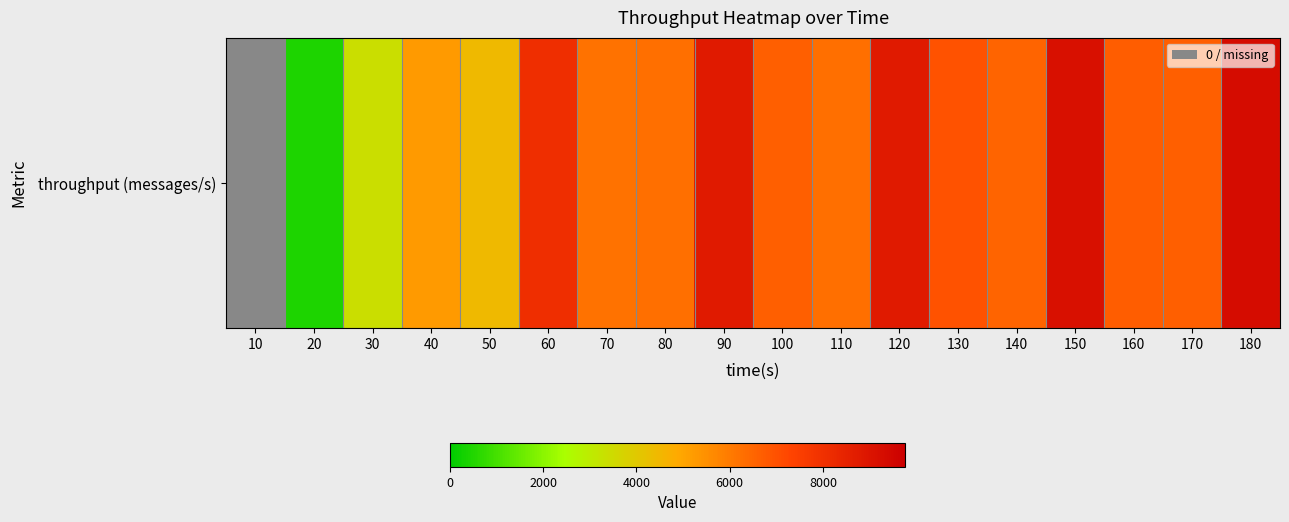

What is the greatest value displayed?

9760